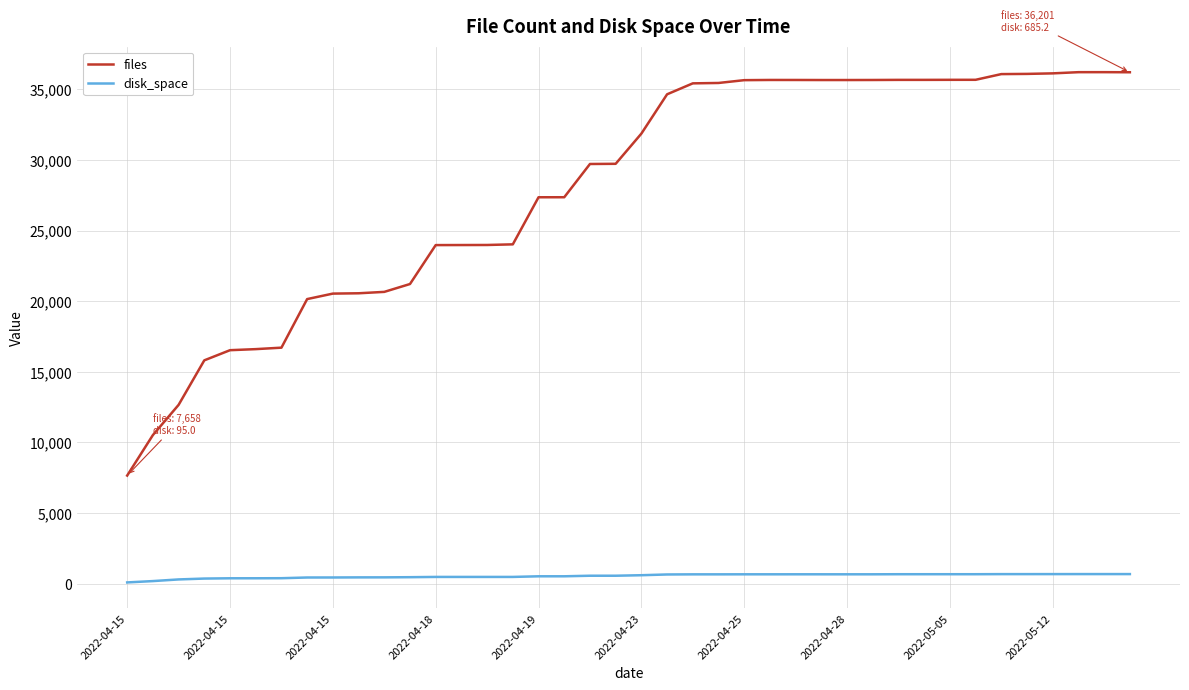

True or false: files and disk_space cross at least once.

False